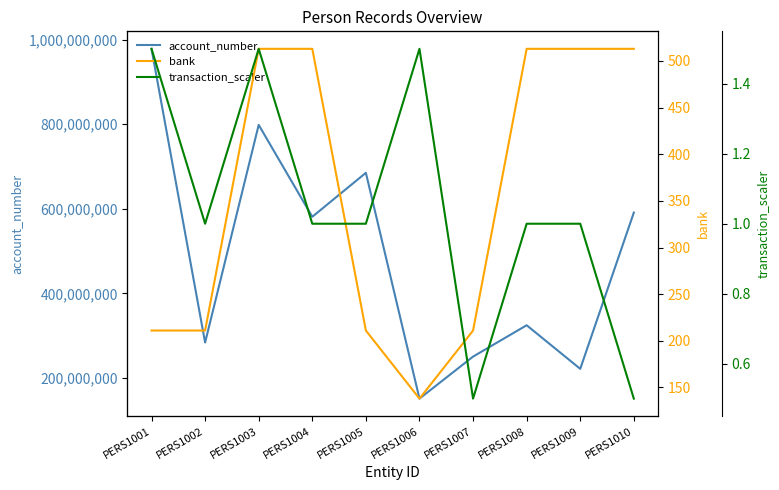

True or false: transaction_scaler and account_number cross at least once.

False